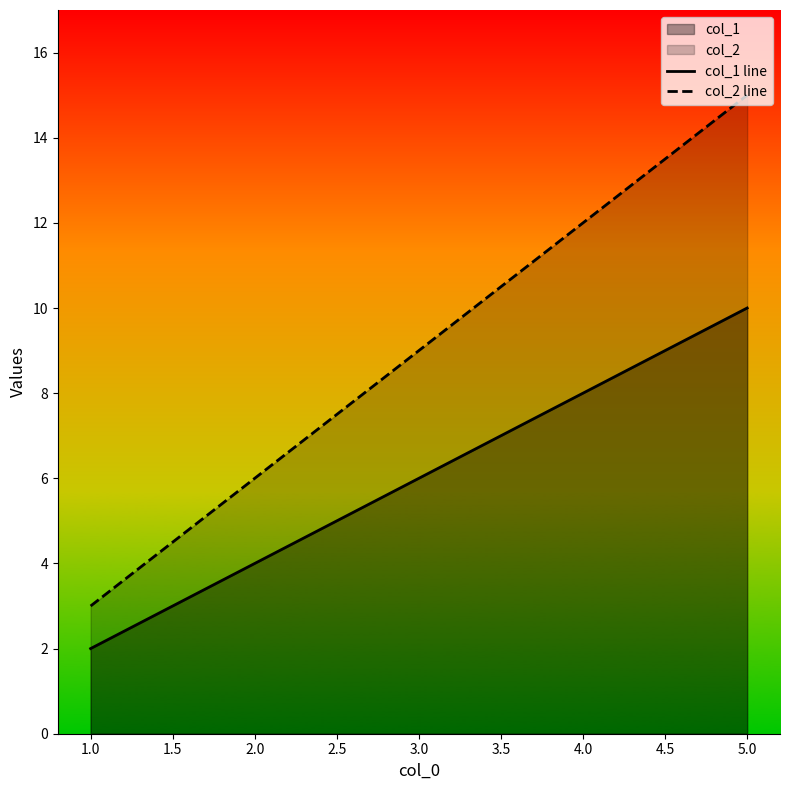

How many col_2 line values are between 6 and 12?

3